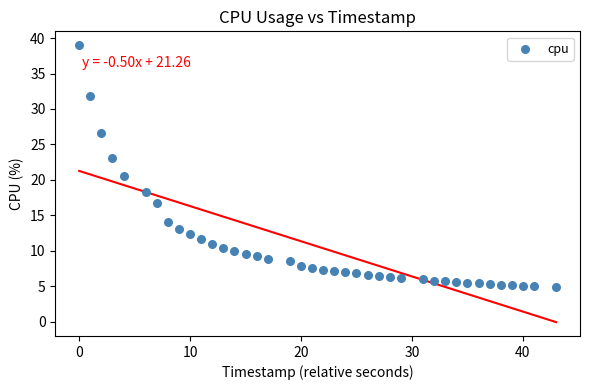

What is the range of X values (max minus min)?

43.0